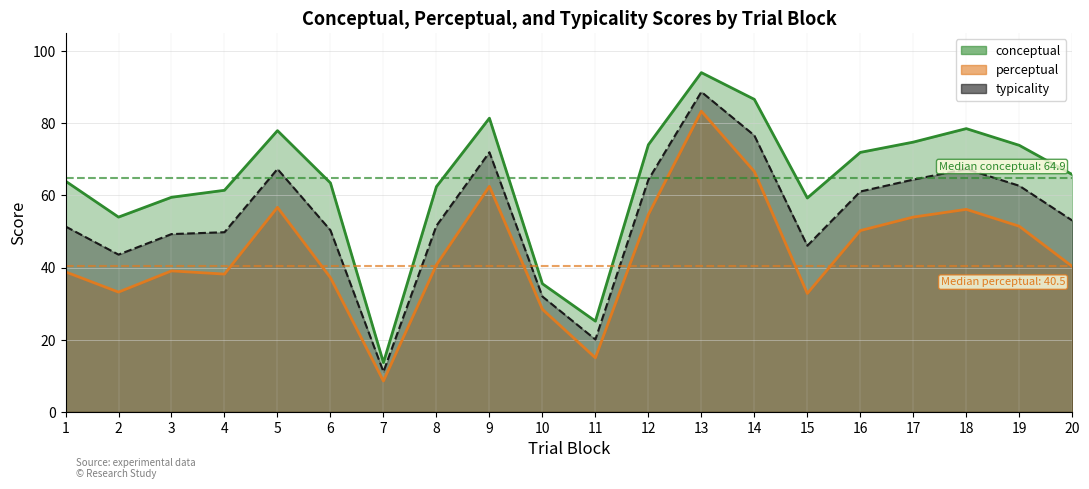

What is the approximate value of perceptual at 16?

50.3